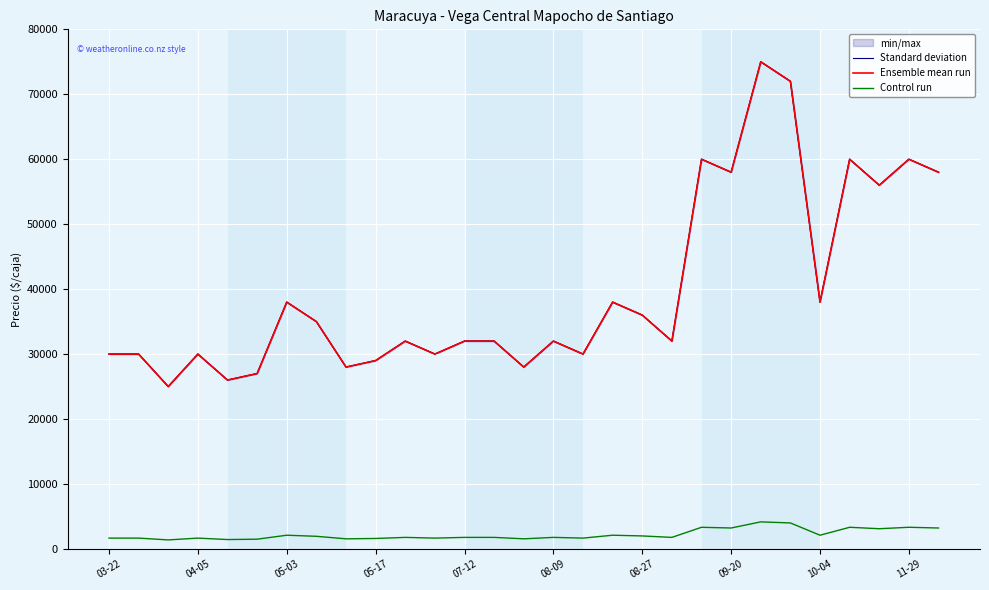

What is the value of the Control run point at the 8th from the left?

1944